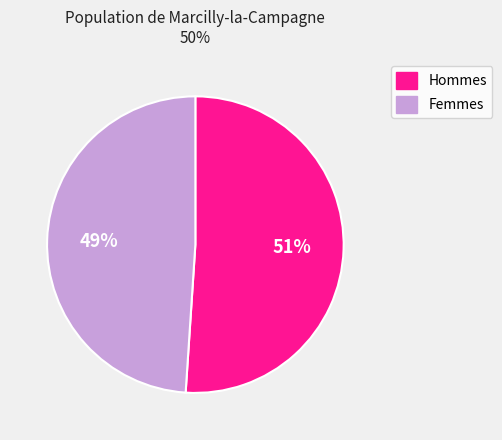

Is there any slice that represents more than half of the pie?

Yes